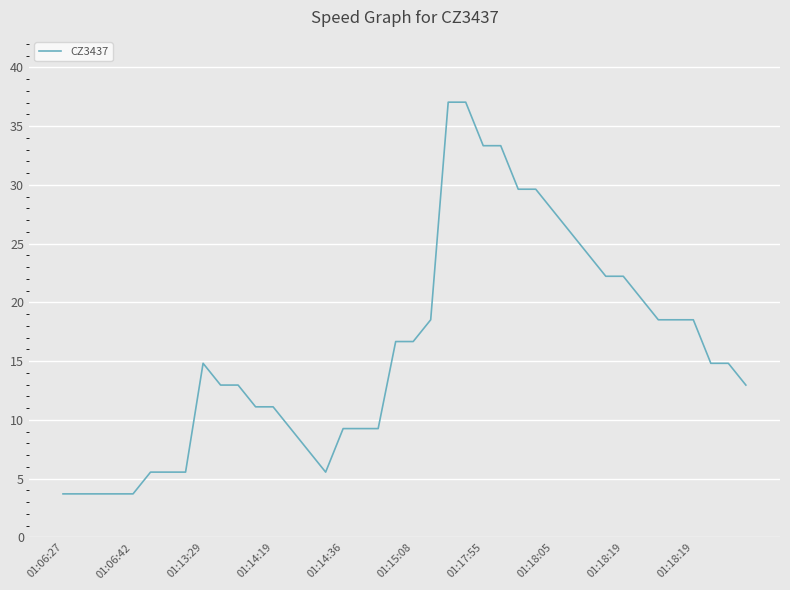

What is the greatest value displayed?

37.0